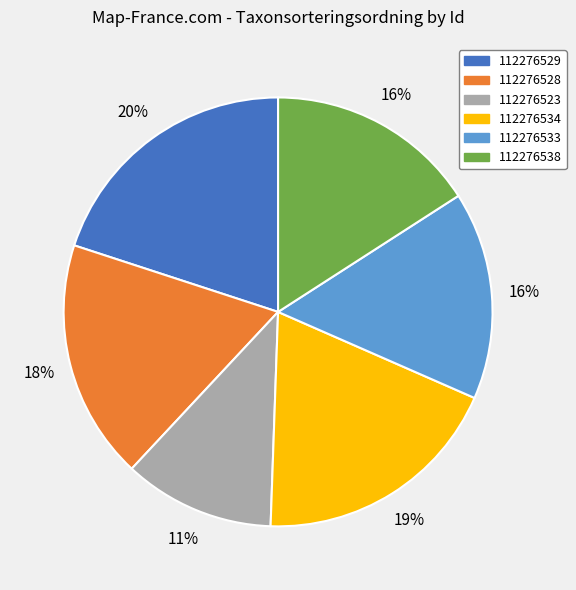

Which has a higher value, 112276529 or 112276528?

112276529